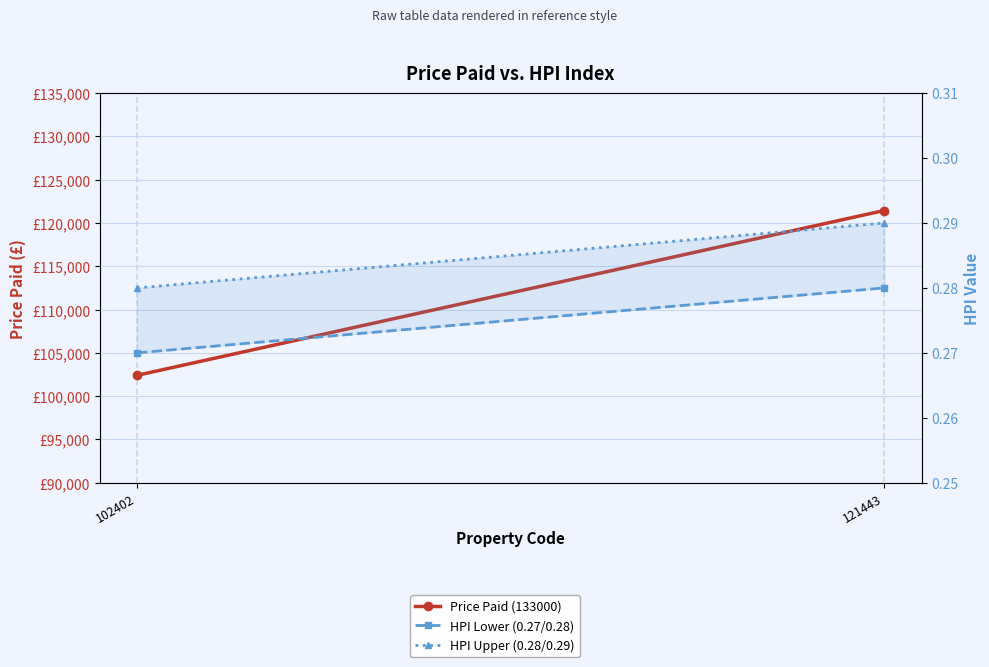

Is this an area chart (filled region under the line)?

No